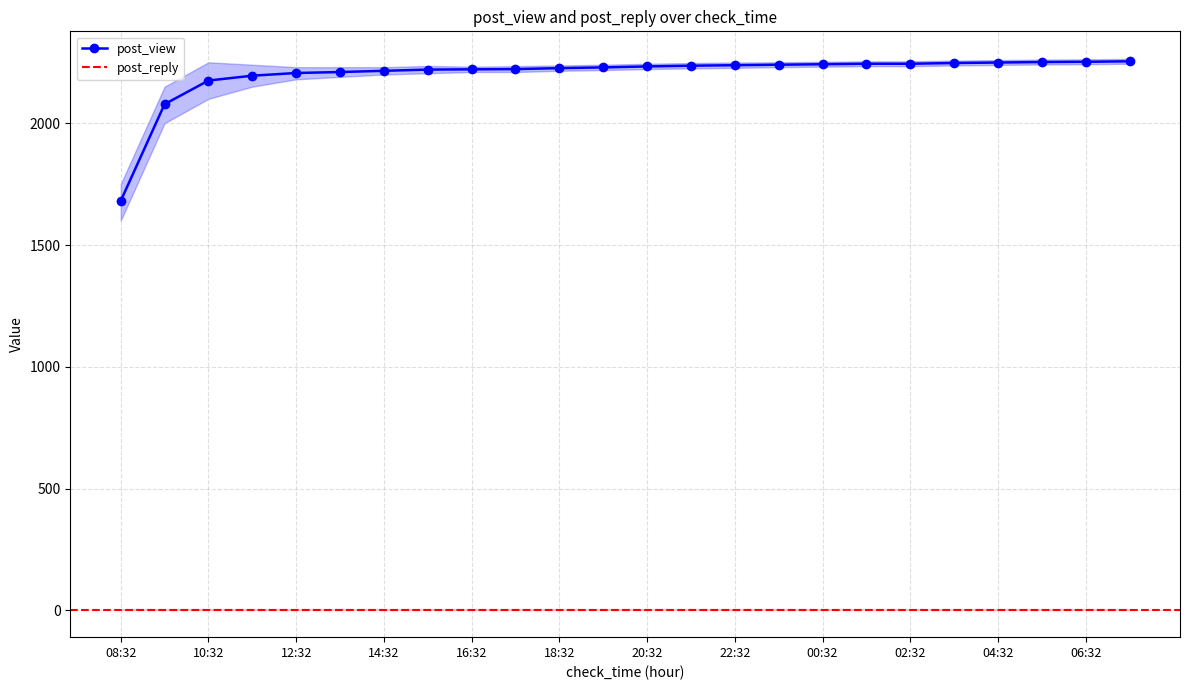

What is the highest value of the post_view series?

2254